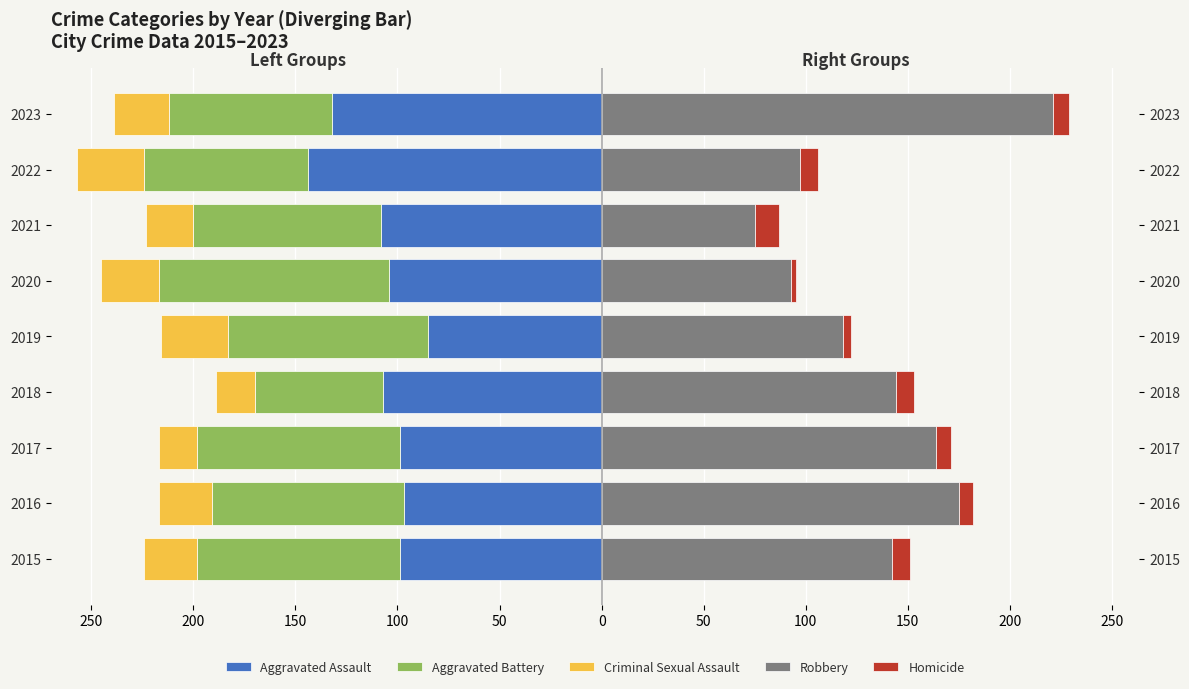

How many values in the Criminal Sexual Assault series are below -26?

4